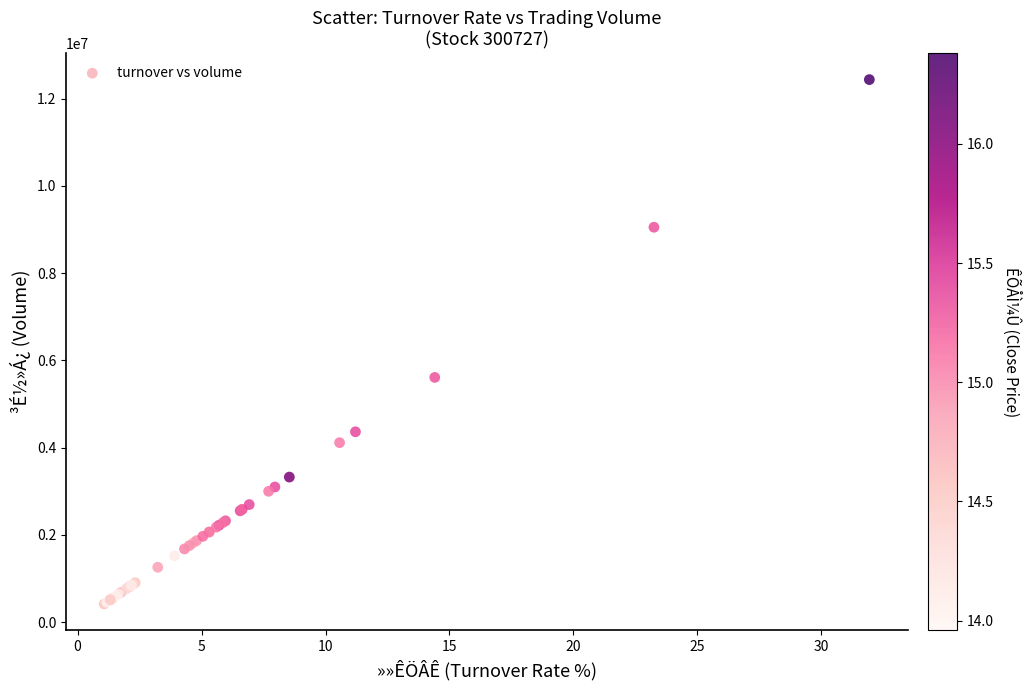

What Y value in the scatter plot is closest to 6425356?

5609004